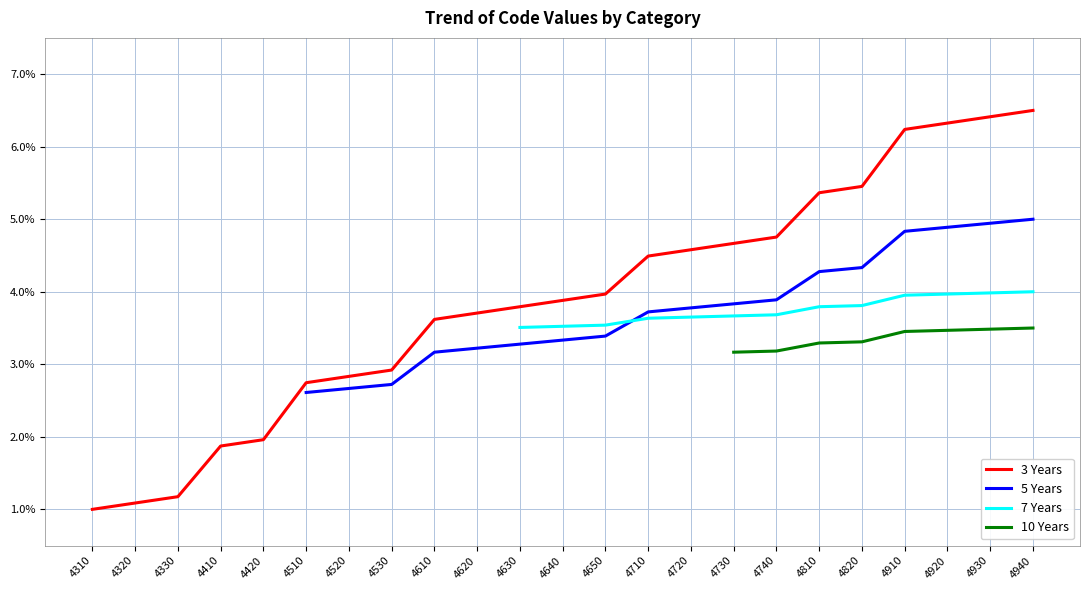

Which series has the widest spread of values?

3 Years